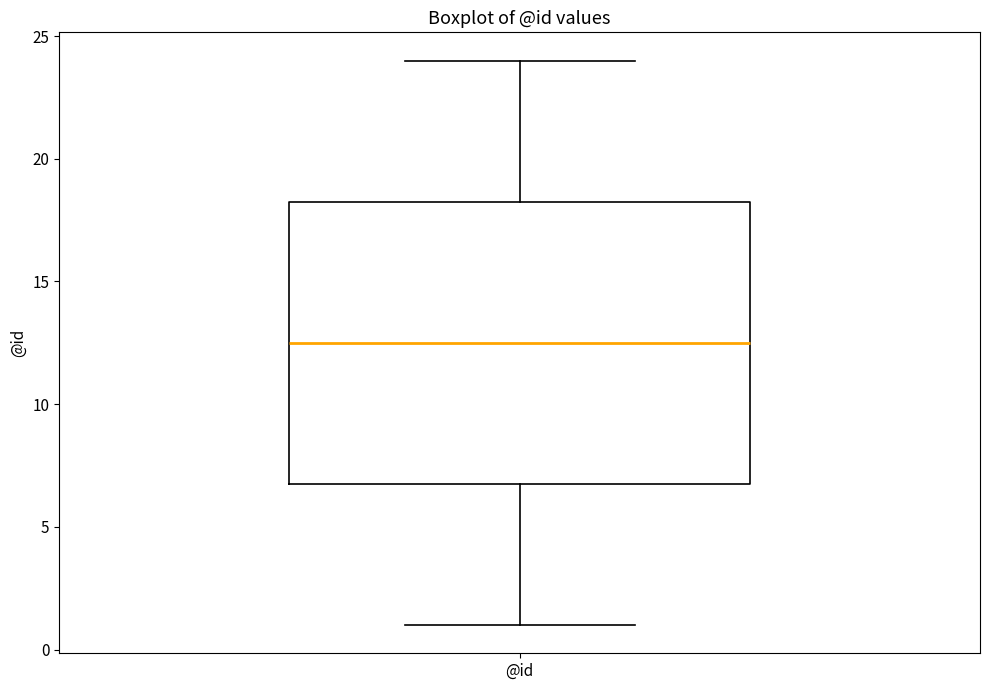

Where does the lower whisker of the box for @id end on the y-axis? The values are not printed on the chart, so give them approximately, as read against the axis.

1.0